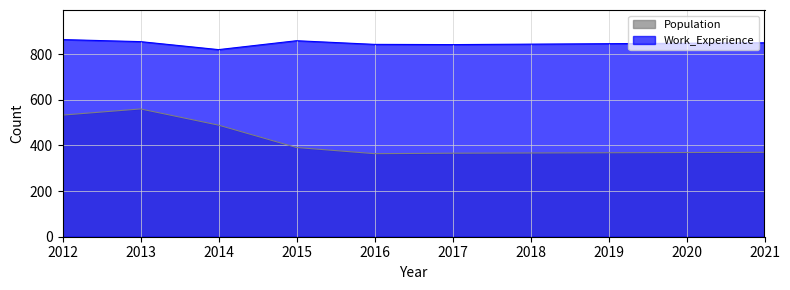

In Work_Experience, how many points are lower than both neighbors (excluding endpoints)?

2